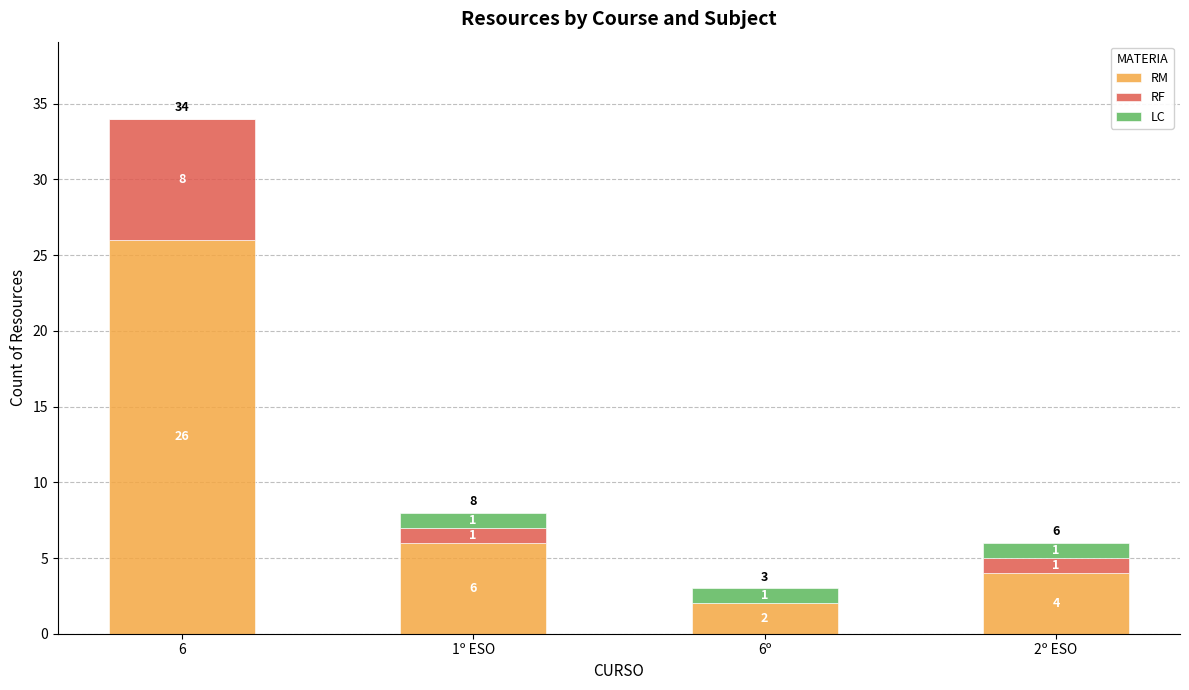

At which label is RM closest to 14?

1º ESO